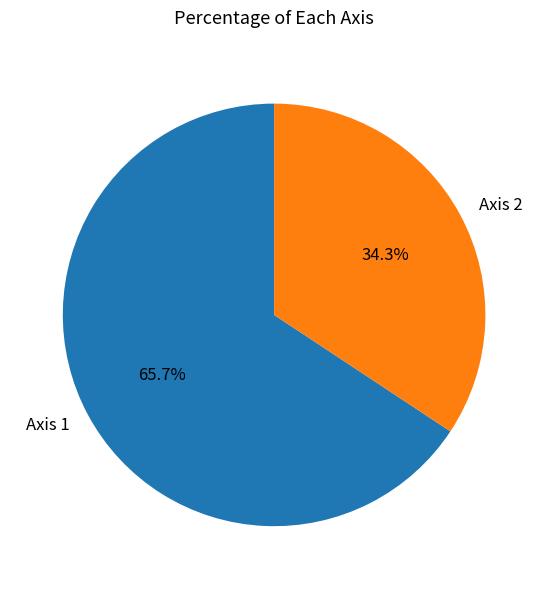

To the nearest percent, what is the average slice percentage?

50%